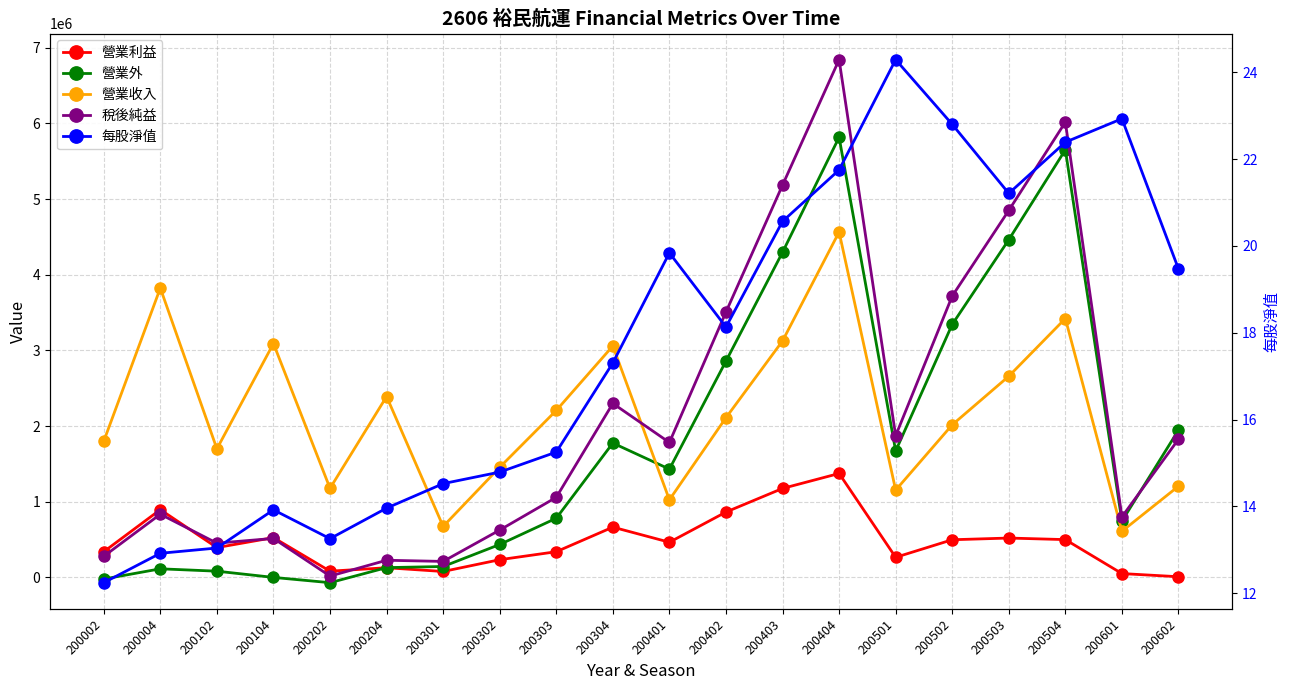

At which label does 營業利益 reach its peak?

200404